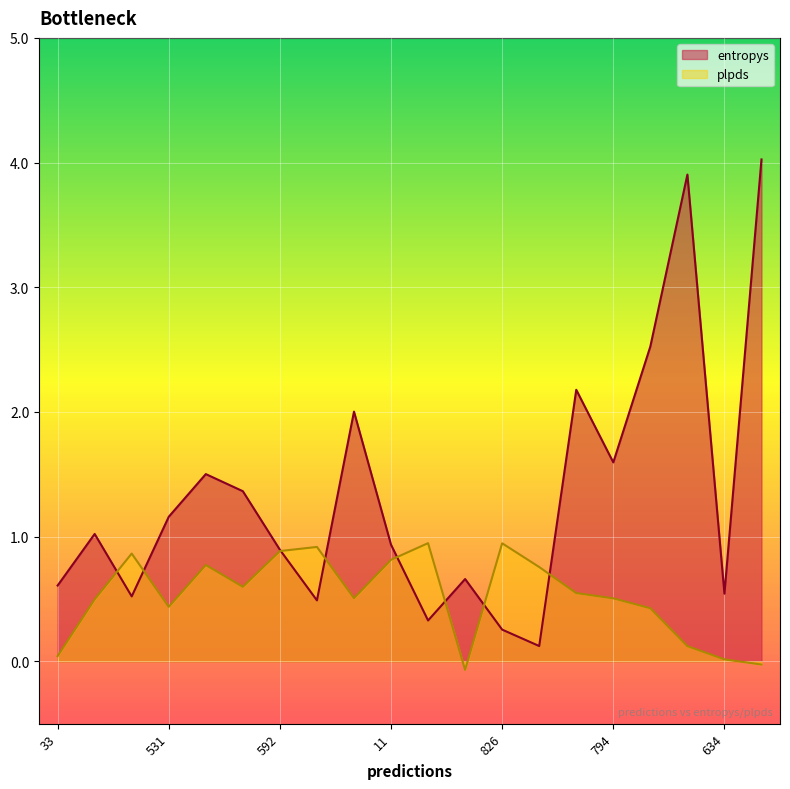

Is it true that plpds equals 0.9 at 592?

True